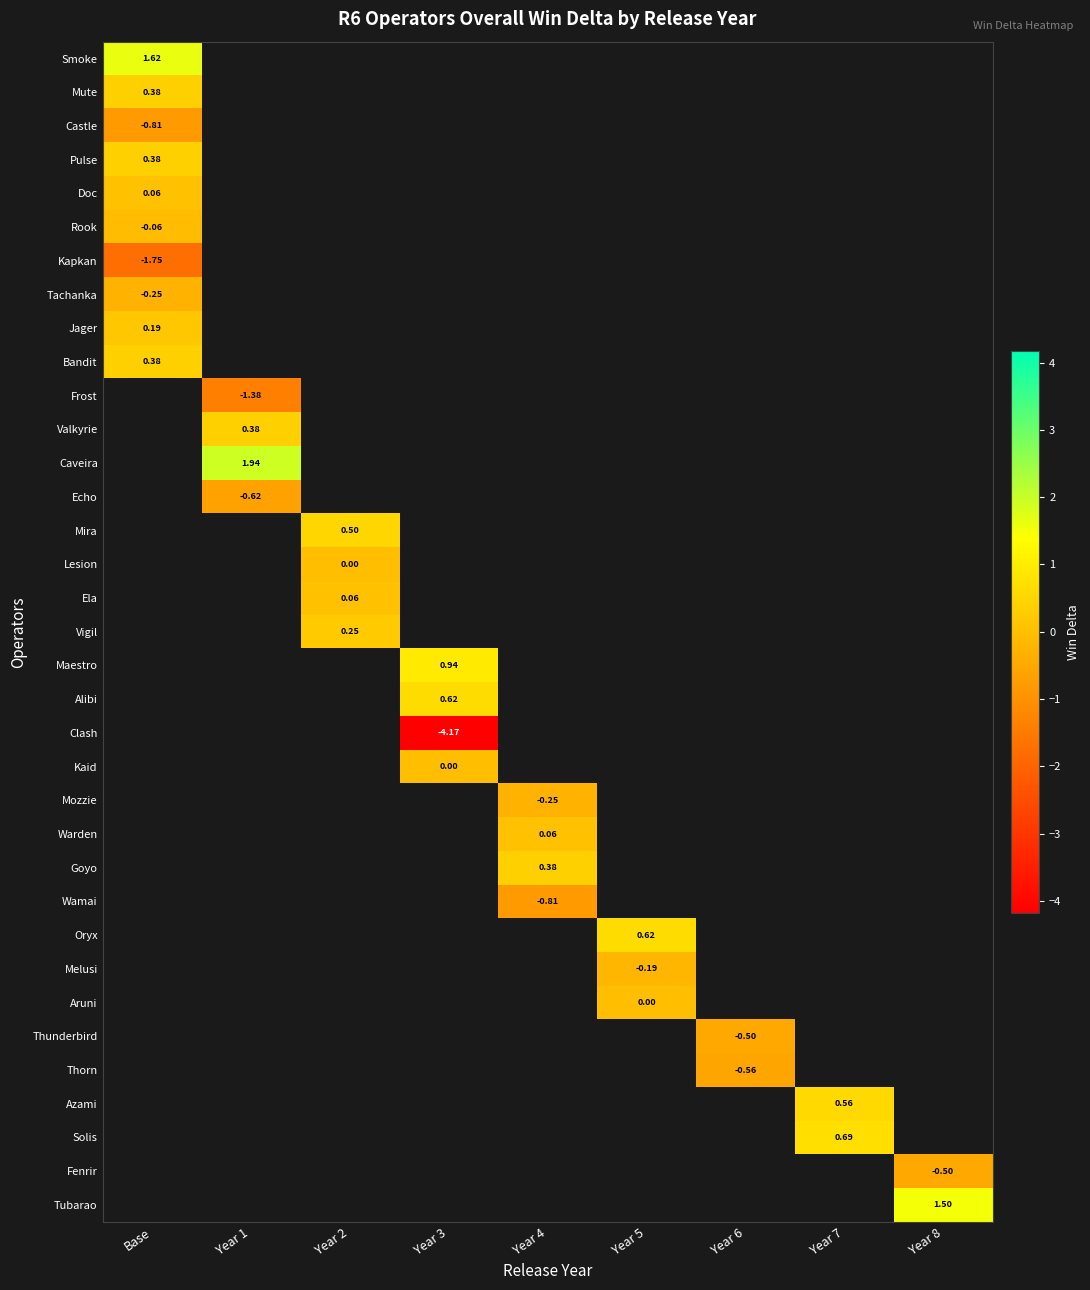

How many distinct data groups are displayed?

35